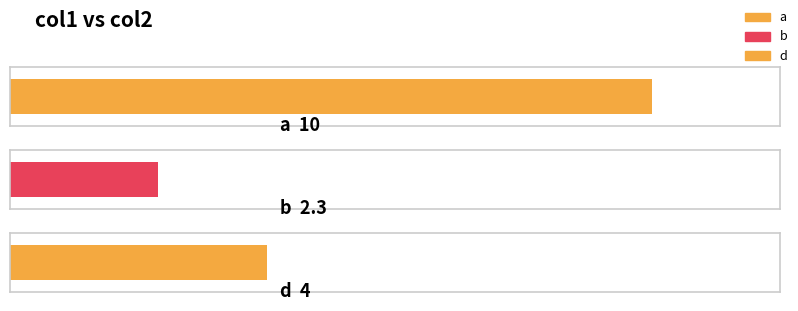

Between a and b, which is larger?

a